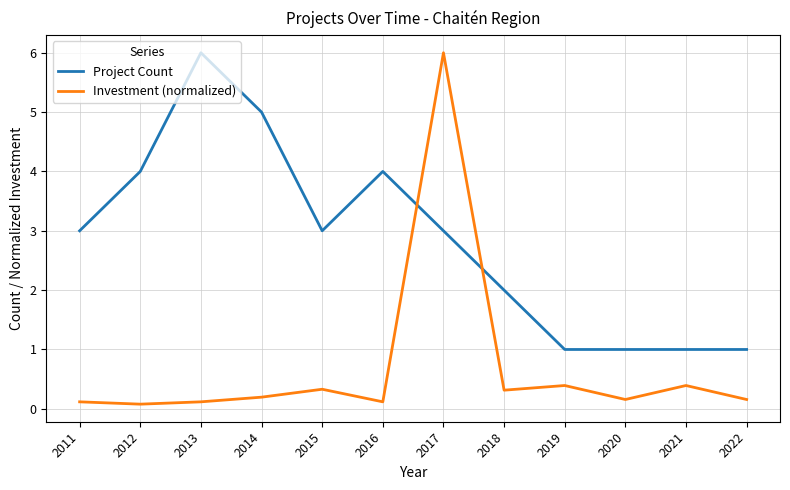

Reading left to right, transcribe all the data shown in this chart.

Project Count: 2011=3.0	2012=4.0	2013=6.0	2014=5.0	2015=3.0	2016=4.0	2017=3.0	2018=2.0	2019=1.0	2020=1.0	2021=1.0	2022=1.0
Investment (normalized): 2011=0.1	2012=0.1	2013=0.1	2014=0.2	2015=0.3	2016=0.1	2017=6.0	2018=0.3	2019=0.4	2020=0.2	2021=0.4	2022=0.2